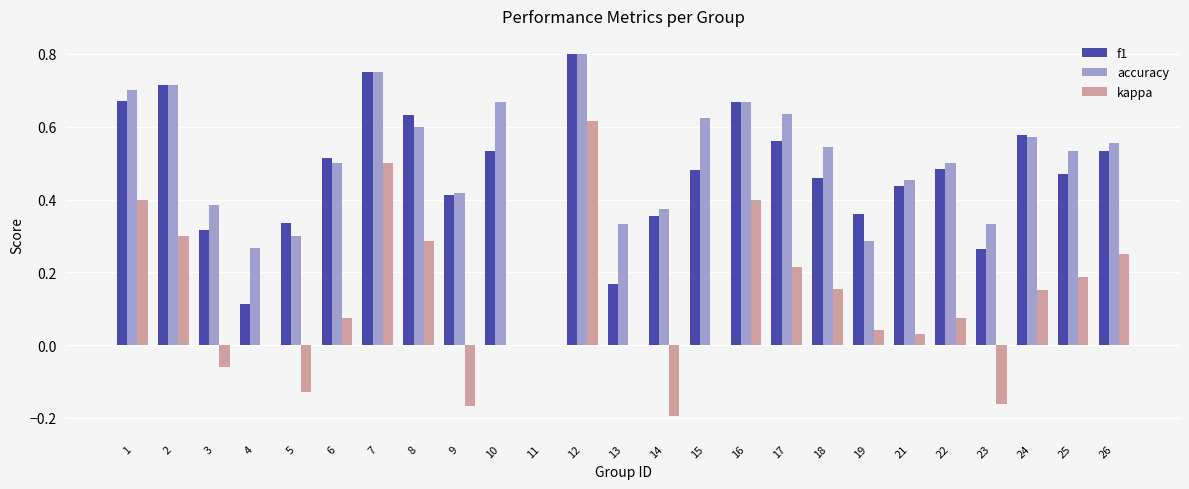

At which label does kappa reach its peak?

12